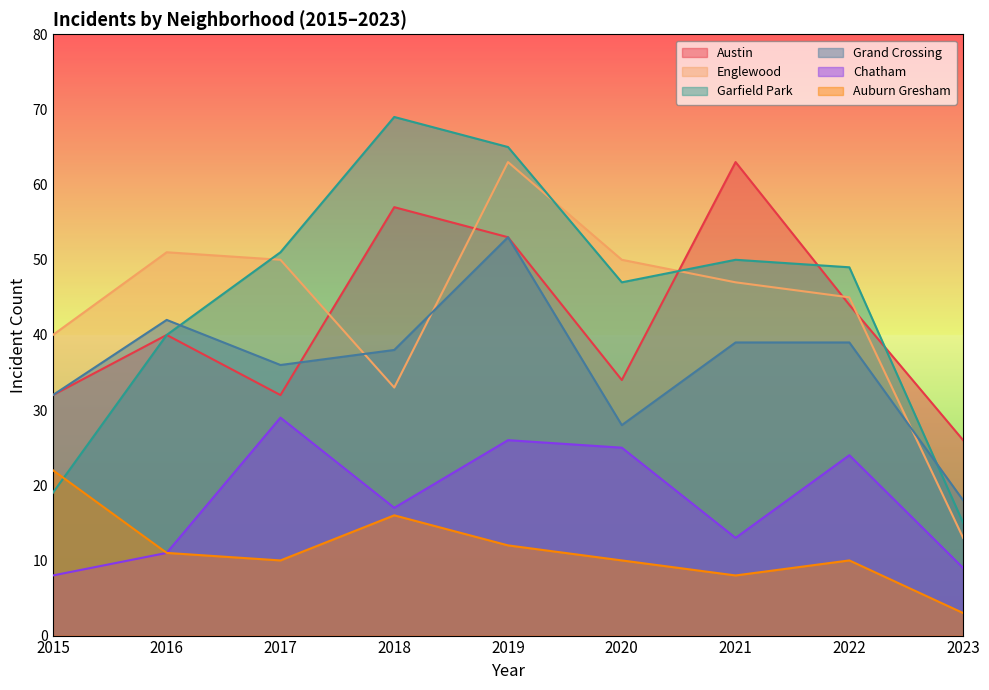

At which category does Grand Crossing reach its first local peak?

2016